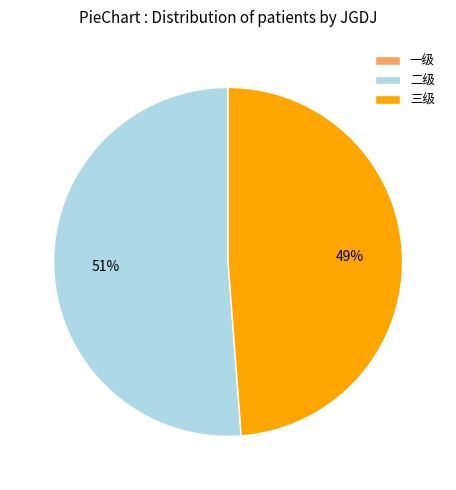

Does 二级 account for over 50% of the chart?

Yes